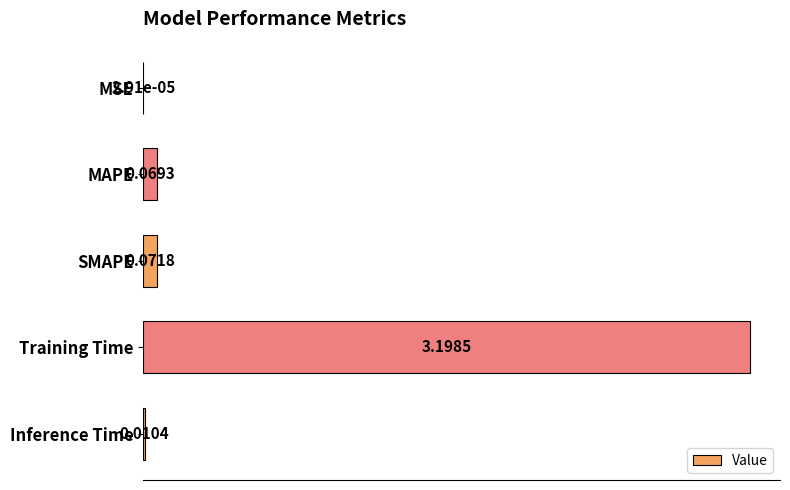

Which has a higher value, Inference Time or SMAPE?

SMAPE